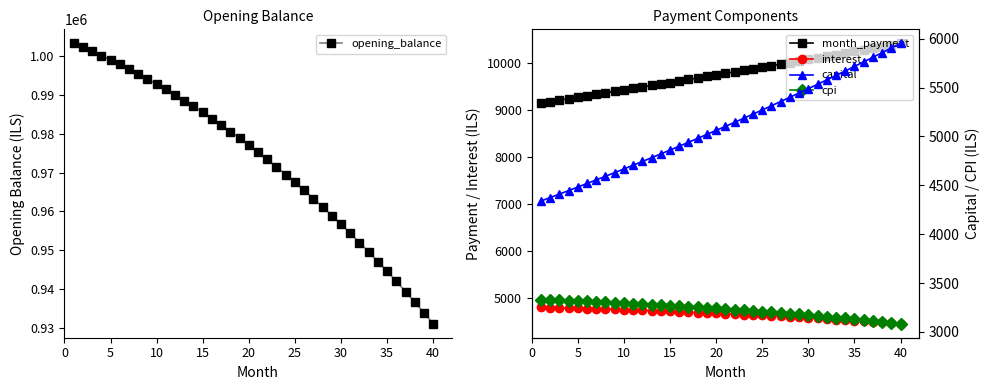

What is the minimum value for opening_balance?

931070.2